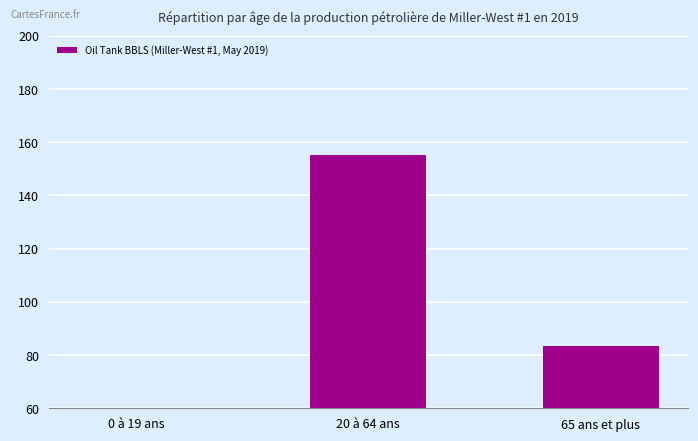

At which label does the data first exceed 83?

20 à 64 ans